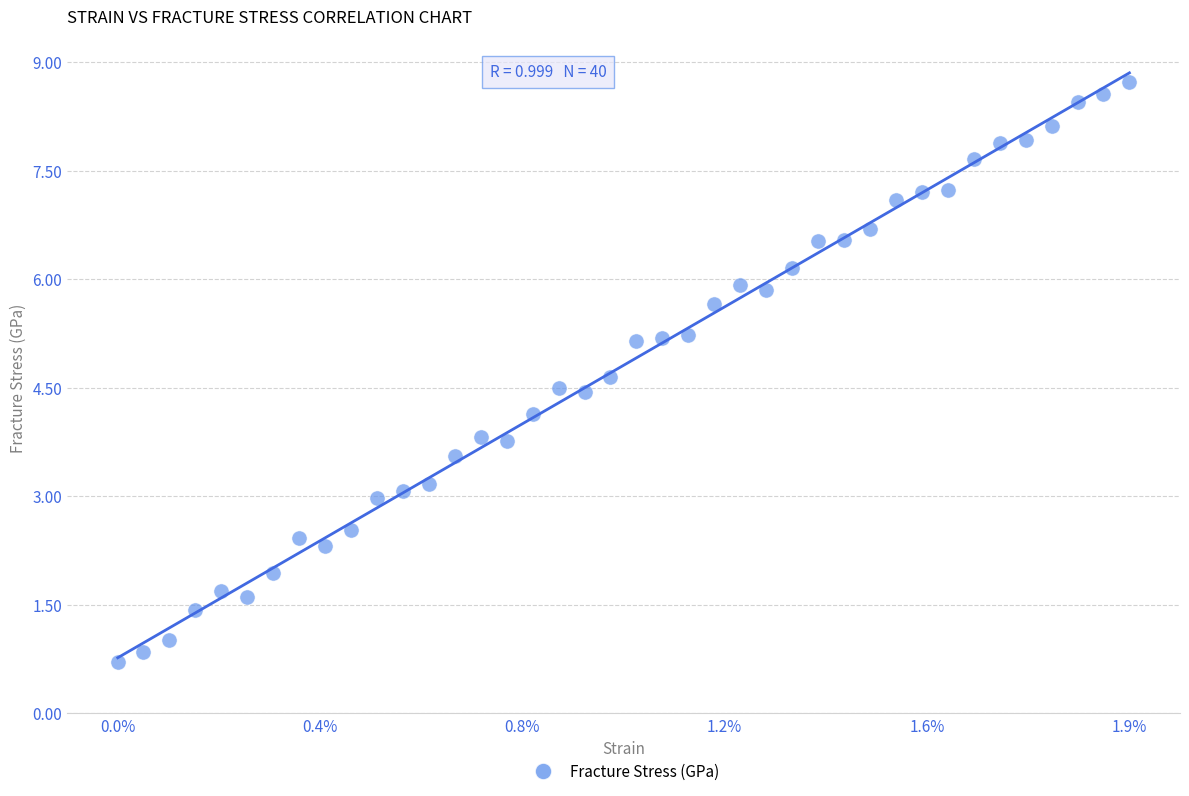

What is the range of Y values (max minus min)?

8.0